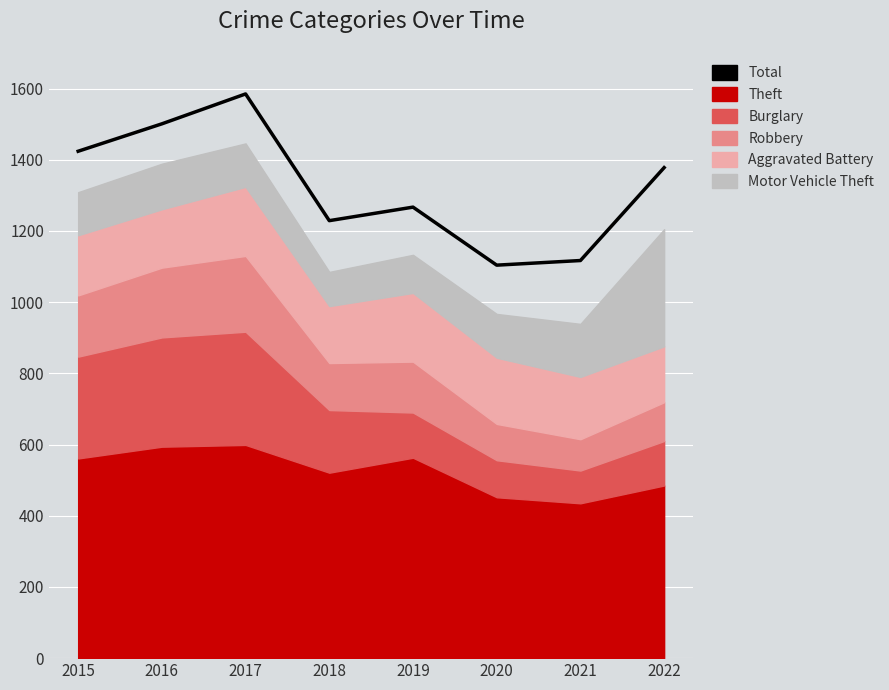

What is the change in value from 2017 to 2020?

-481